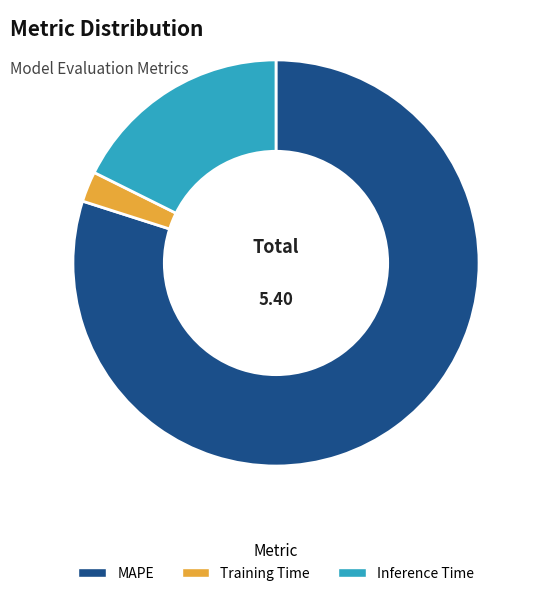

Rank the categories by value from lowest to highest.

Training Time, Inference Time, MAPE